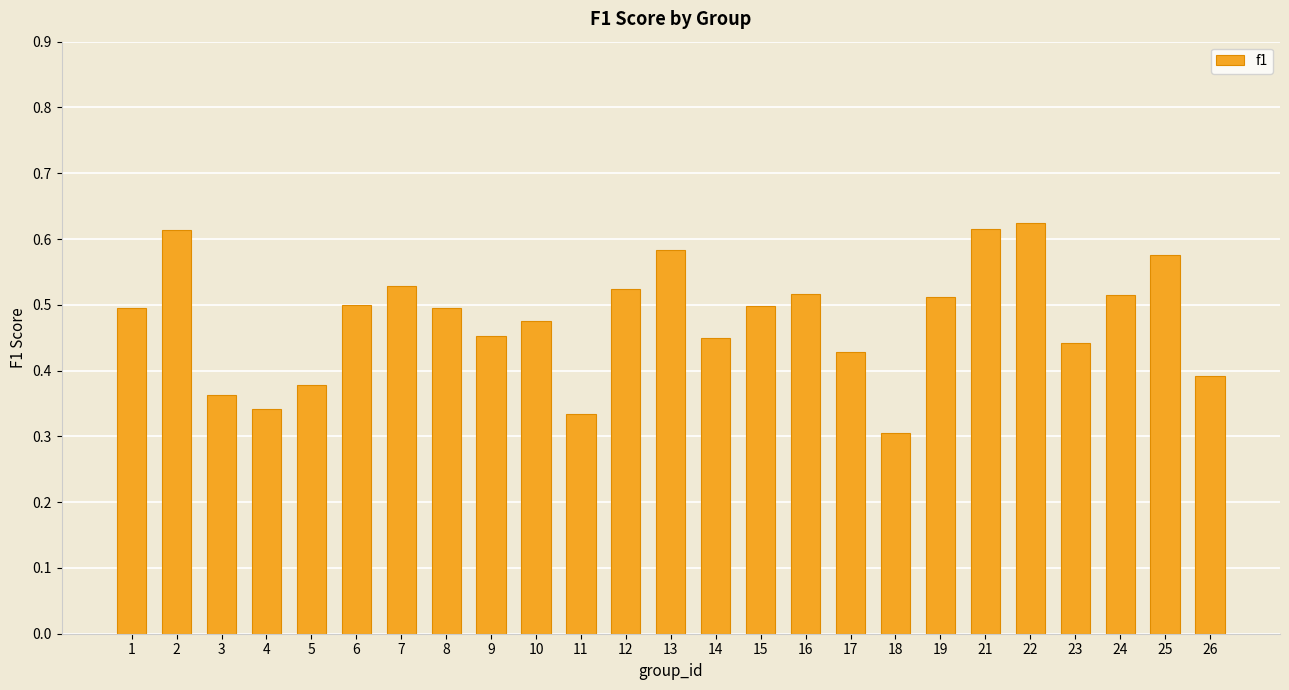

How many series are shown in this chart?

1